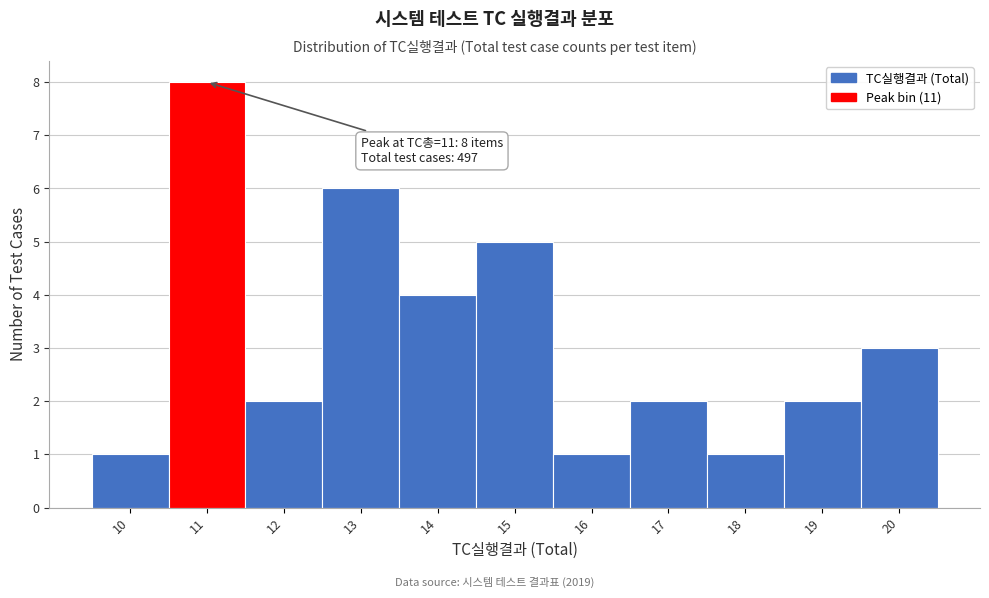

Reading left to right, what are all the values shown in this chart?

1	8	2	6	4	5	1	2	1	2	3